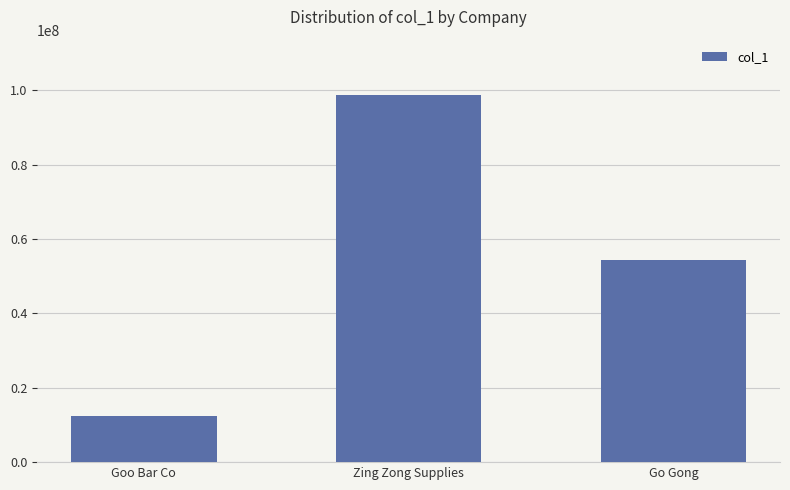

The value at Zing Zong Supplies is 98765421. True or false?

True